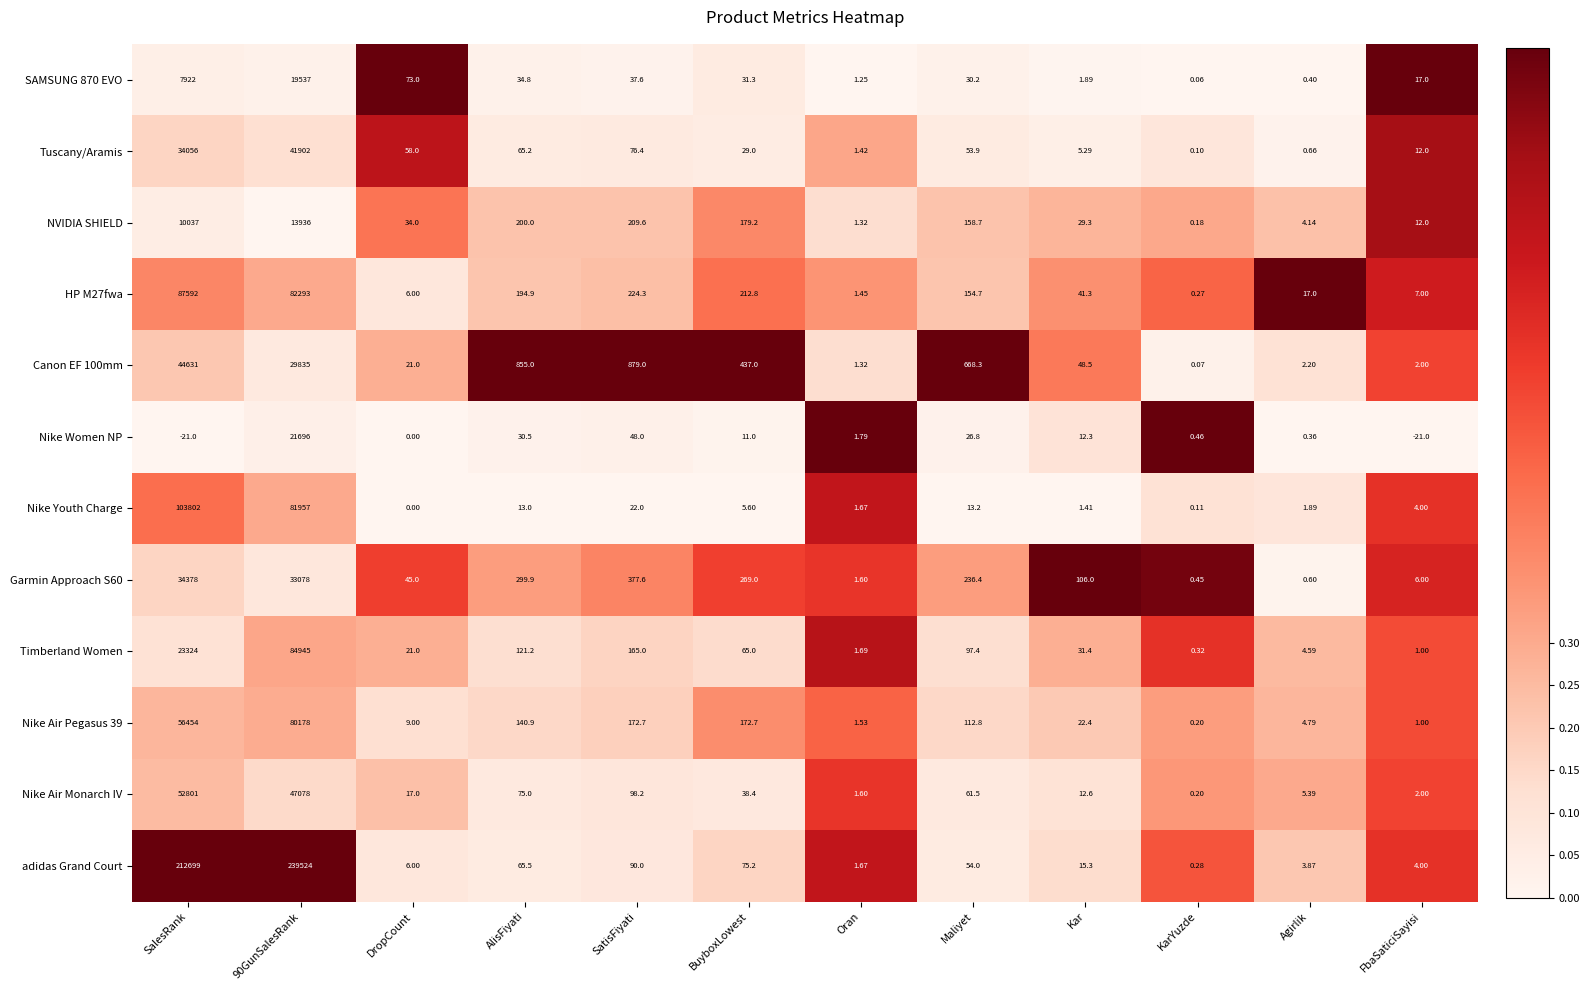

Where is Nike Women NP nearest to the value 10837?

SatisFiyati